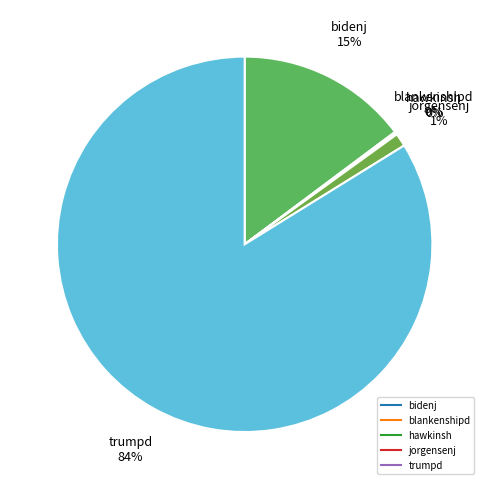

To the nearest percent, what is the difference between the bidenj and trumpd slice percentages?

69%